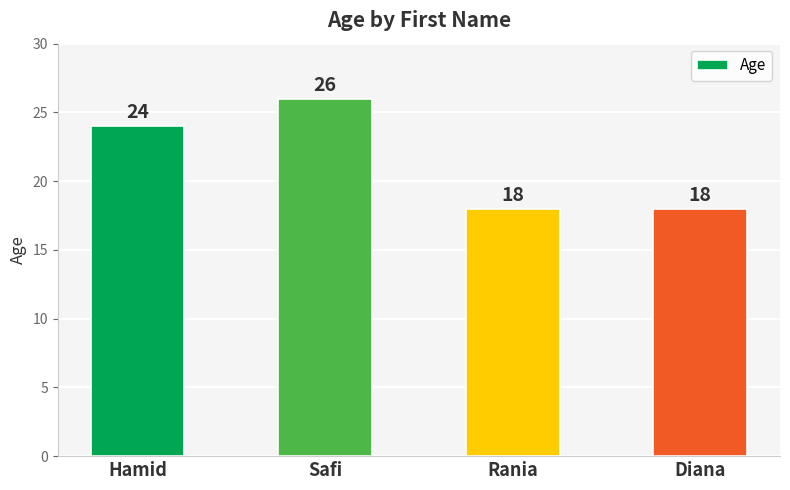

Count the number of data series in this chart.

1